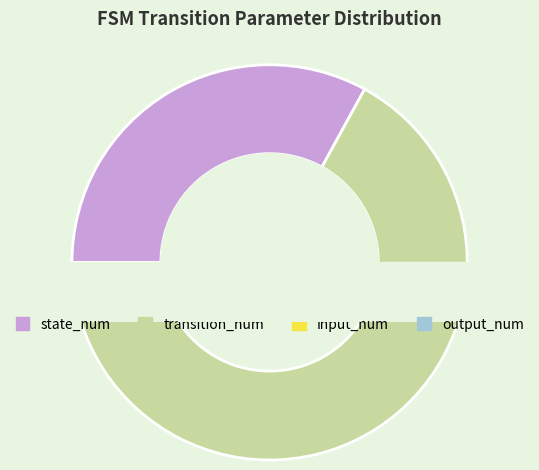

To the nearest percent, what is the average slice percentage?

25%